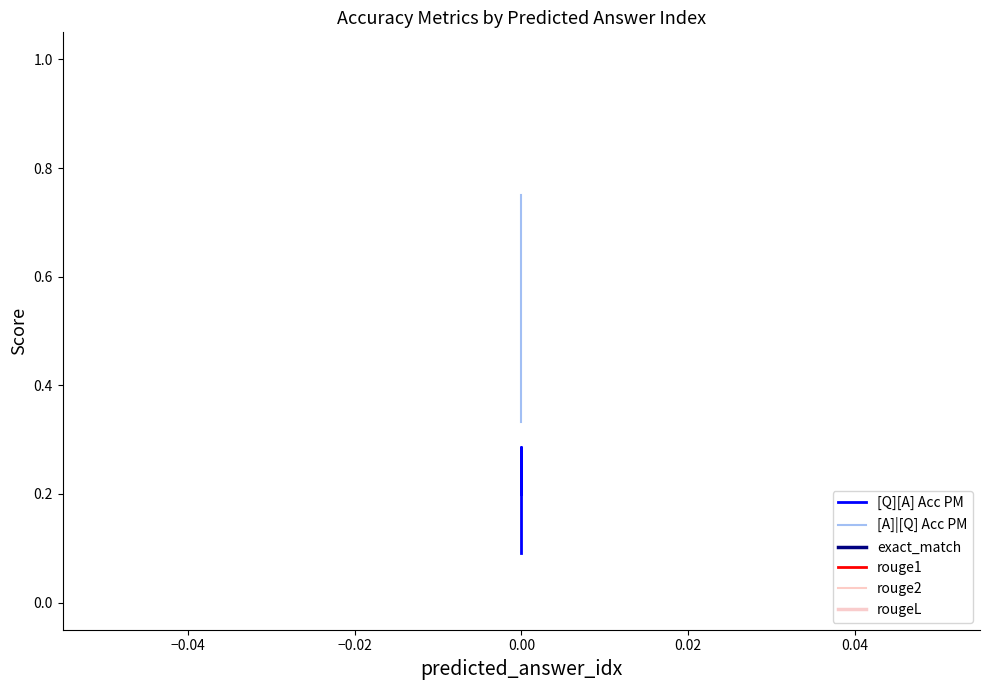

What is the value of the [Q][A] Acc PM point at the 1st from the left?

0.1